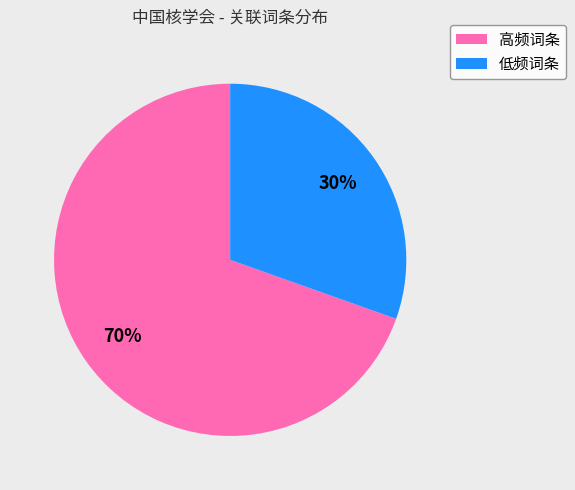

To the nearest percent, what is the average slice percentage?

50%